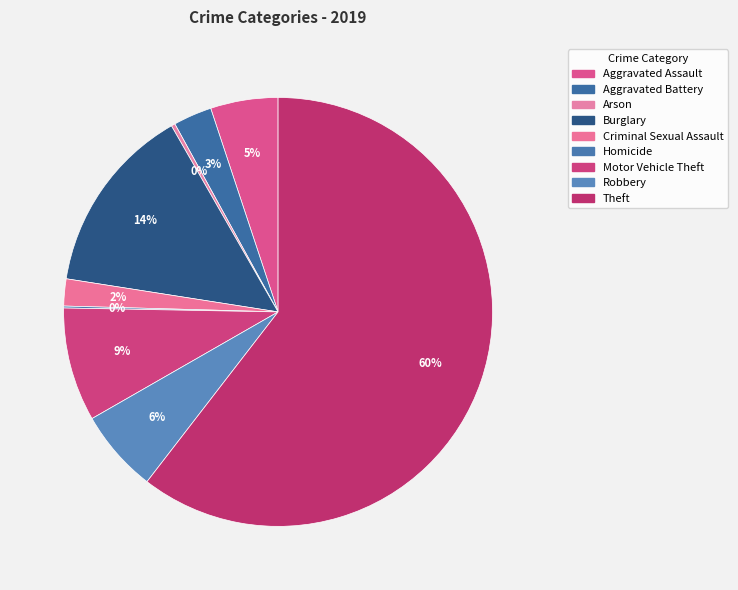

To the nearest percent, what percentage of the pie is Robbery?

6%